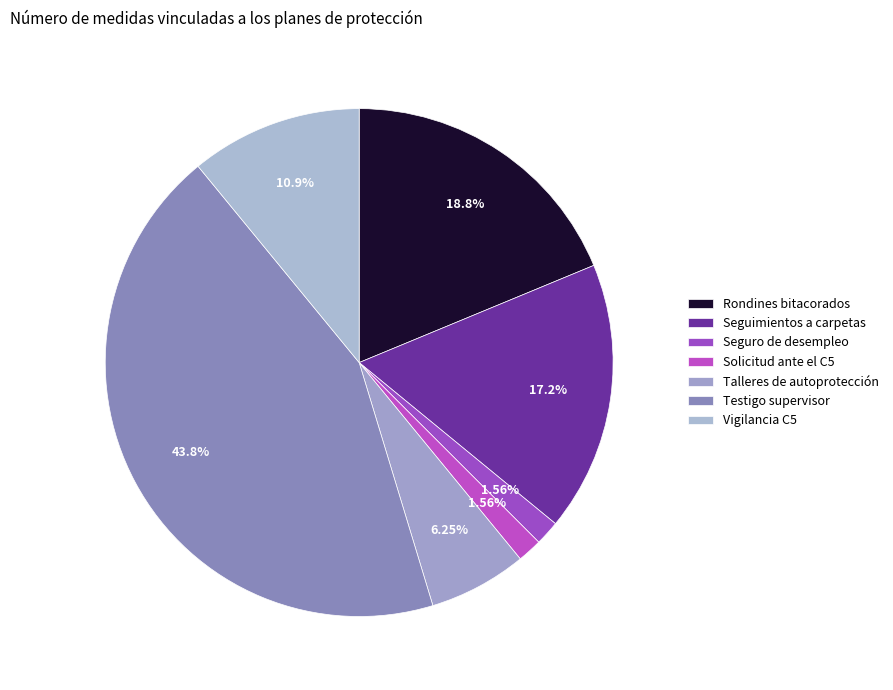

To the nearest percent, what is the combined percentage of Seguimientos a carpetas and Talleres de autoprotección?

23%